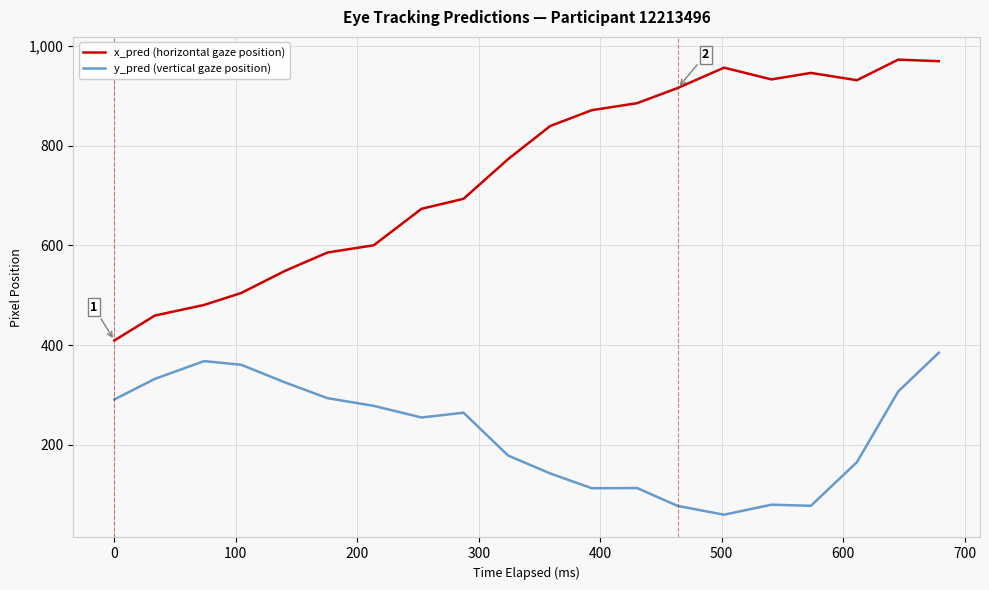

How many values in the x_pred (horizontal gaze position) series are below 839?

10